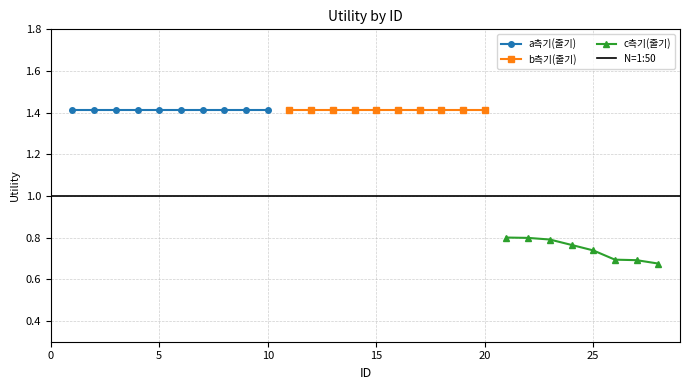

Which has a higher value, 25 or 5?

5